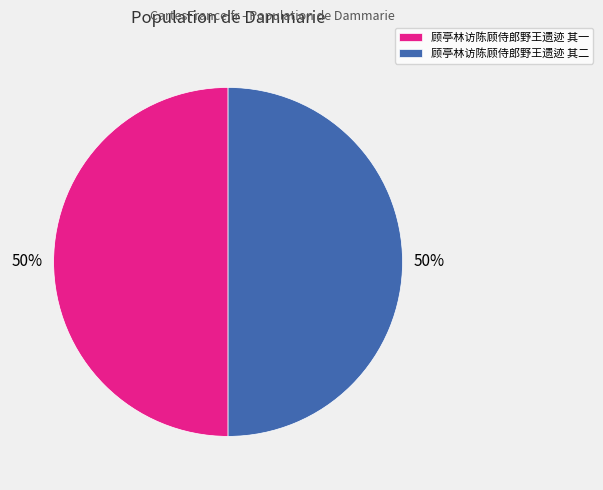

To the nearest percent, what percentage of the pie is 顾亭林访陈顾侍郎野王遗迹 其二?

50%